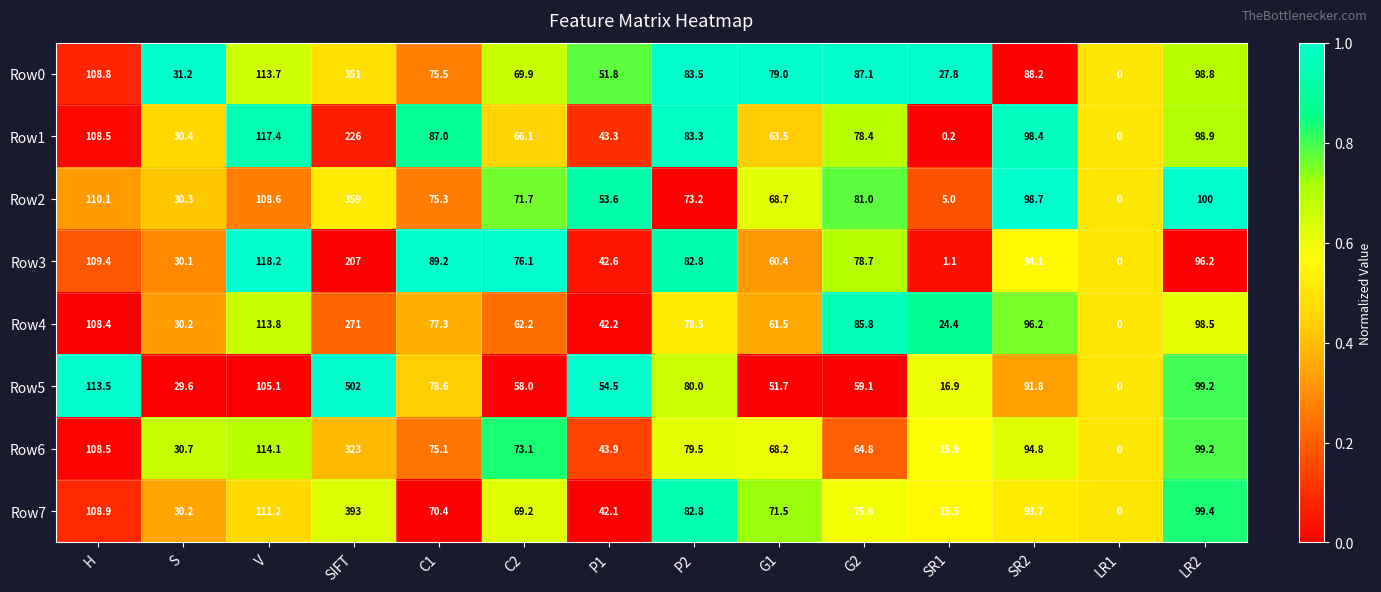

What is the difference between the maximum and minimum values in the Row1 series?

226.0